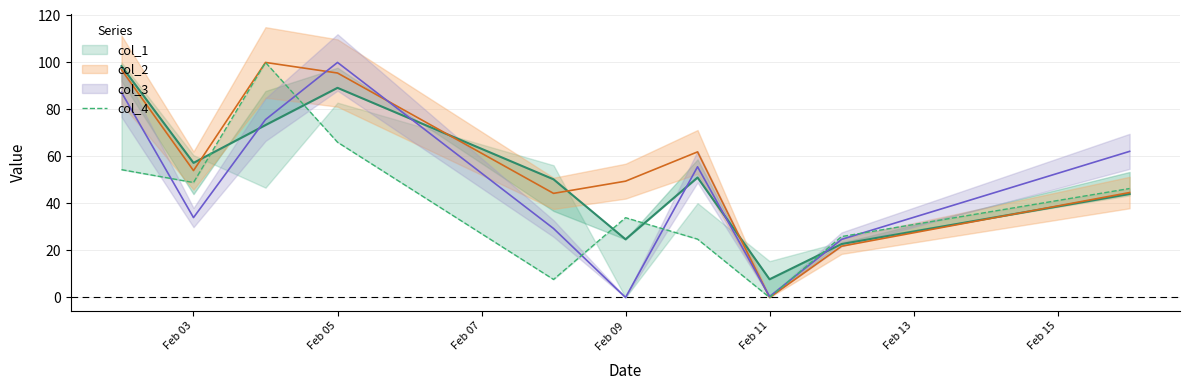

Reading left to right, extract all data points from this chart.

54.4	48.9	100.0	66.1	7.7	33.9	24.8	0.0	25.9	46.4